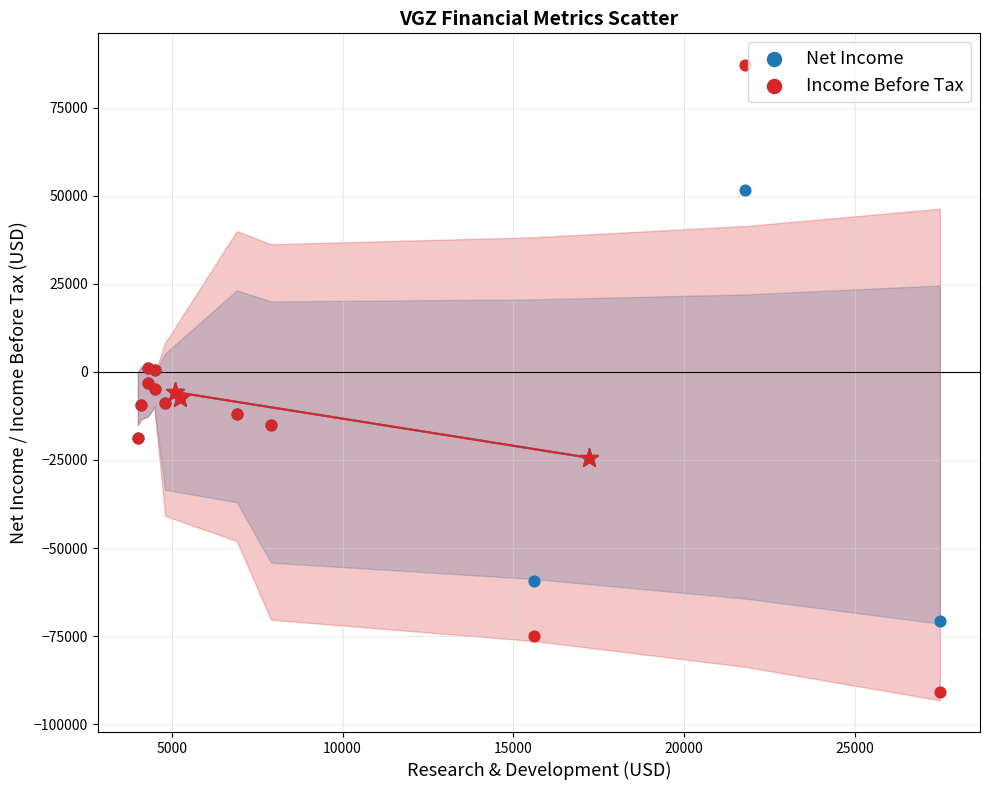

Which series reaches the maximum Y coordinate?

Income Before Tax